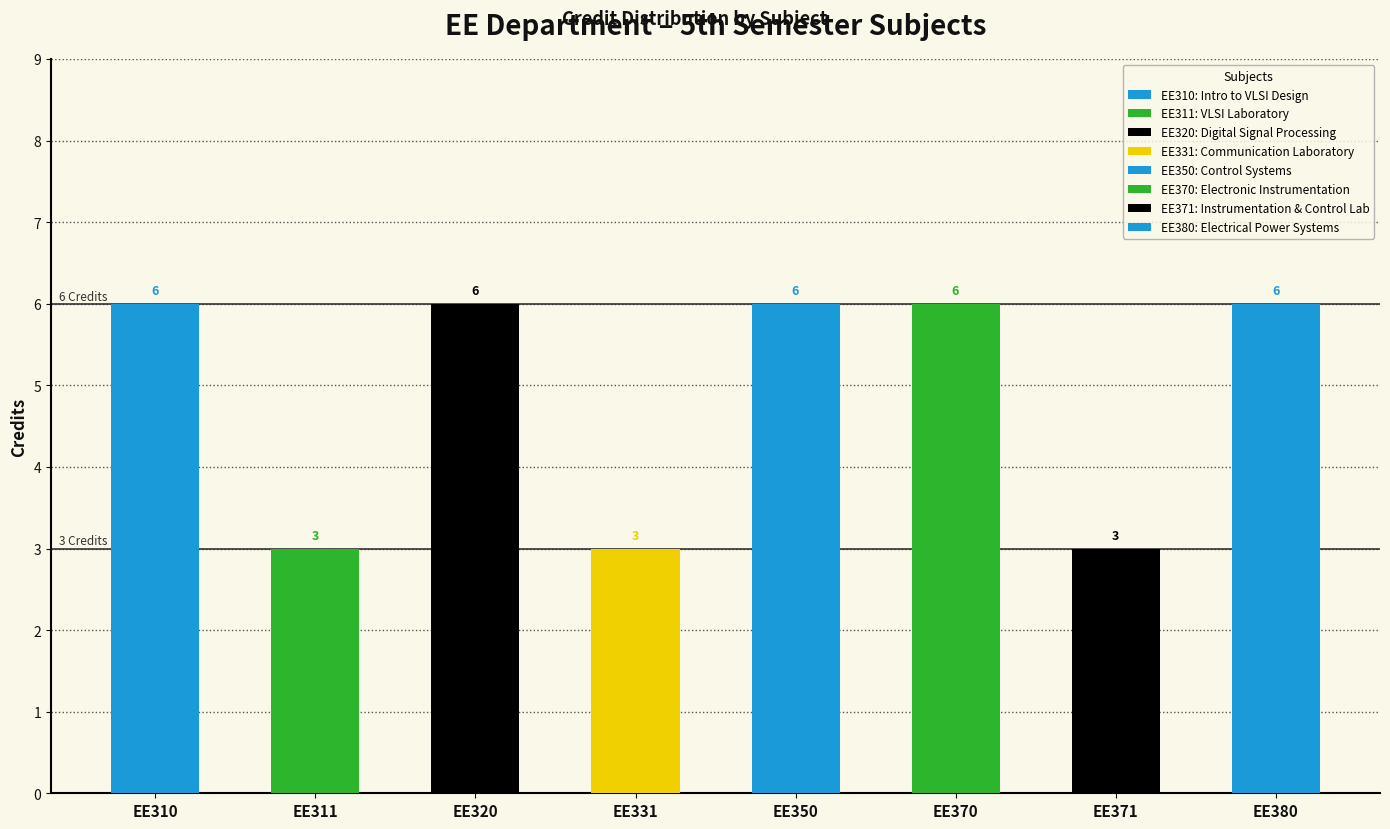

Read the value at EE331.

3